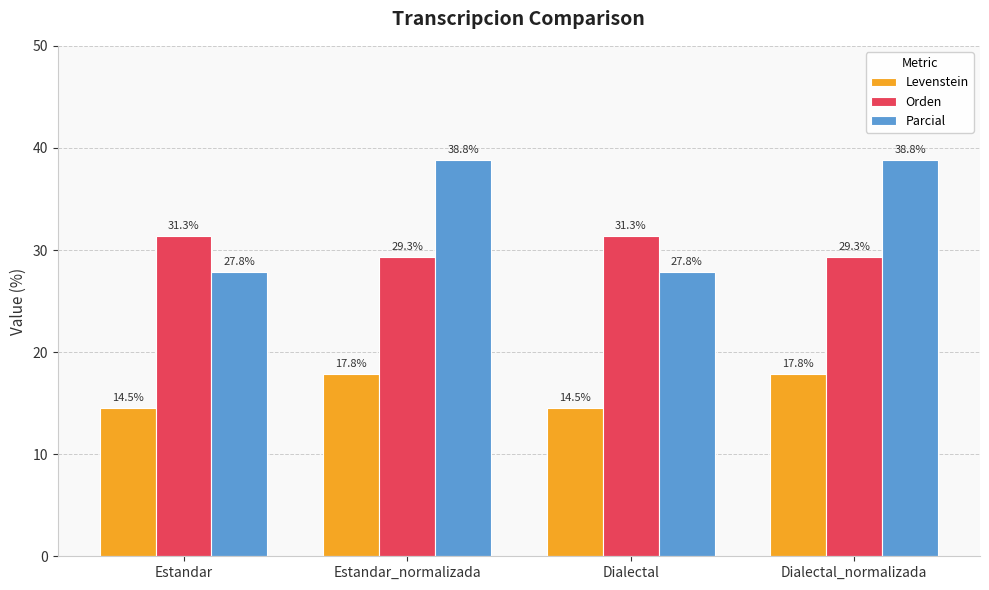

At Estandar_normalizada, list the series in order from largest to smallest.

Parcial, Orden, Levenstein